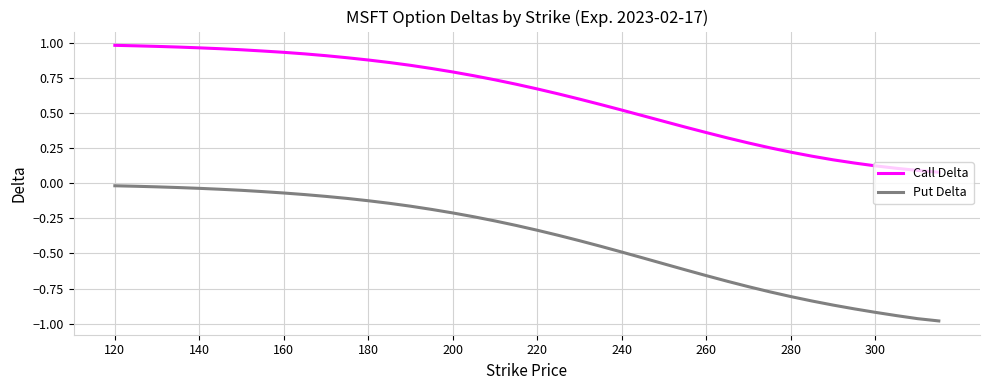

True or false: Put Delta and Call Delta intersect in this chart.

False